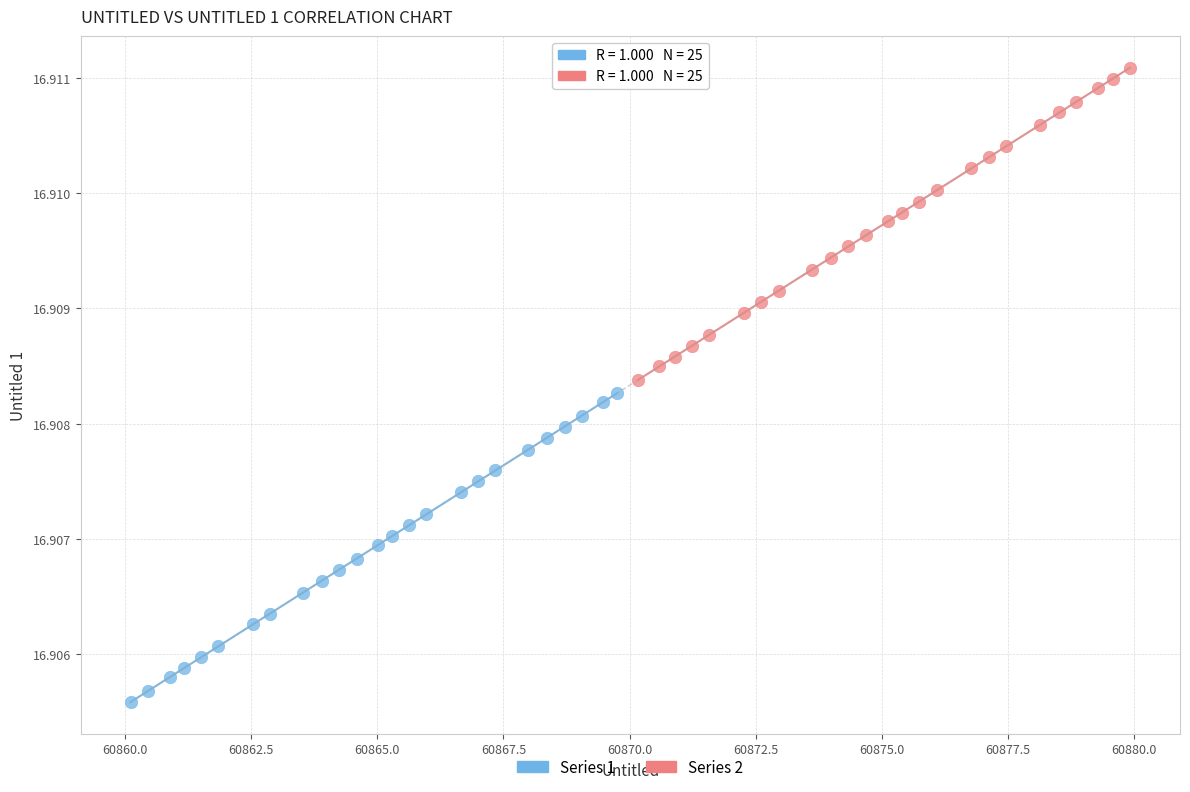

Which series reaches the maximum Y coordinate?

Series 2